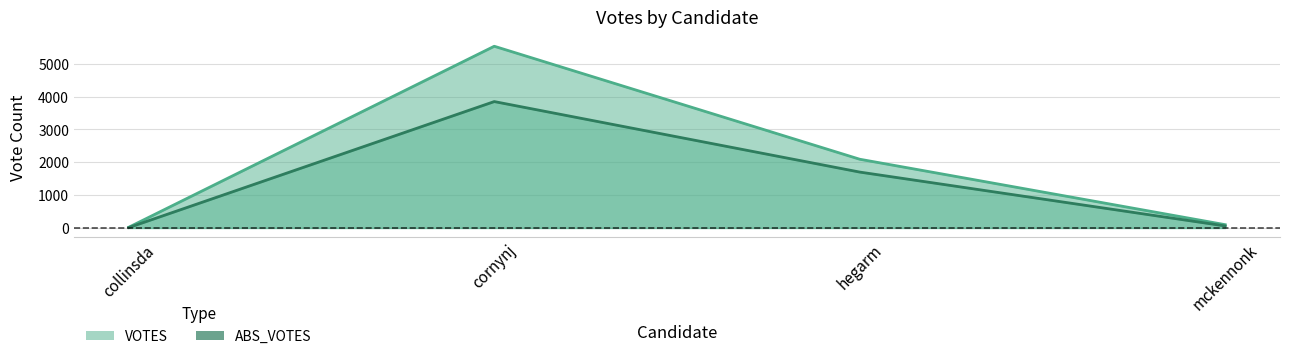

Which label corresponds to the smallest value in the chart?

ABS_VOTES